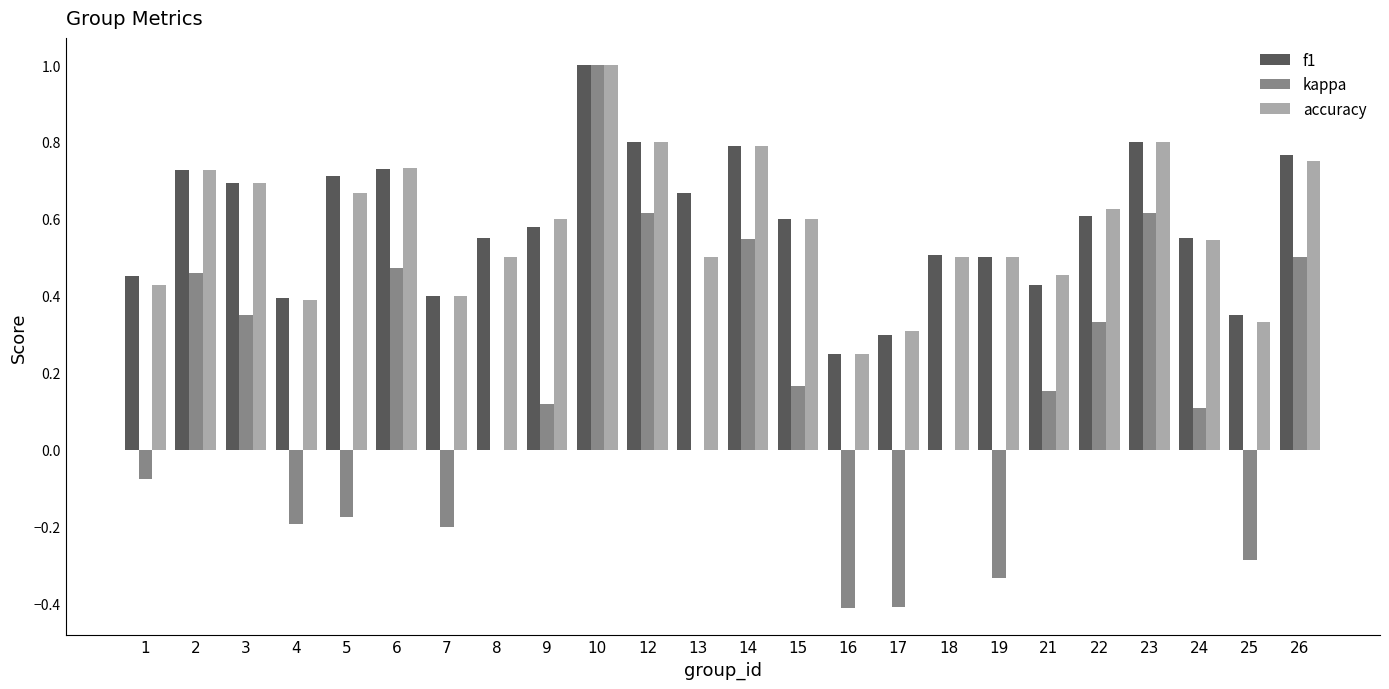

At which category is the sum across all series the highest?

10